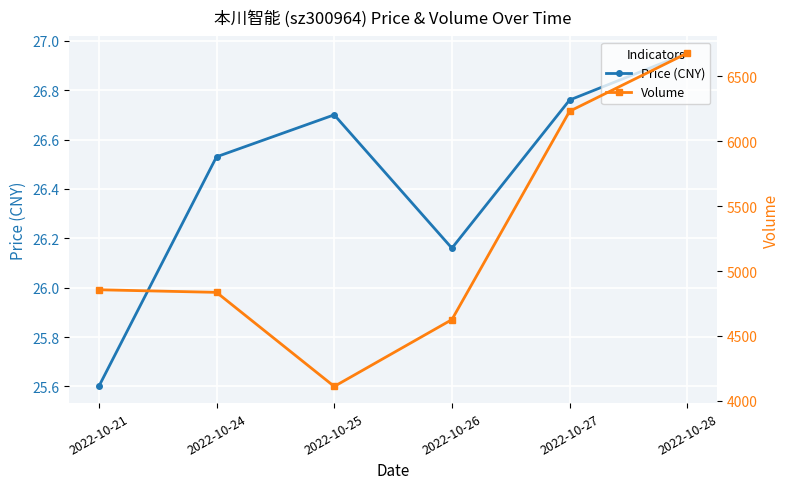

True or false: Volume has a value of 11171.8 at 2022-10-27.

False